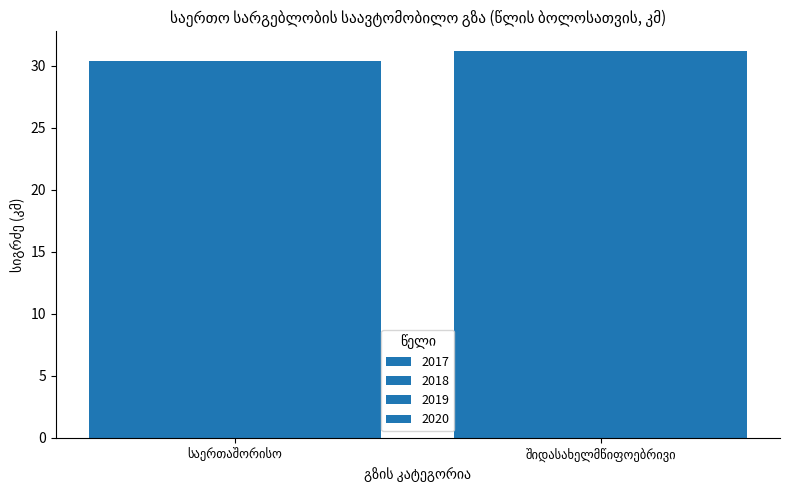

True or false: 2018 has a value of 55.0 at შიდასახელმწიფოებრივი.

False